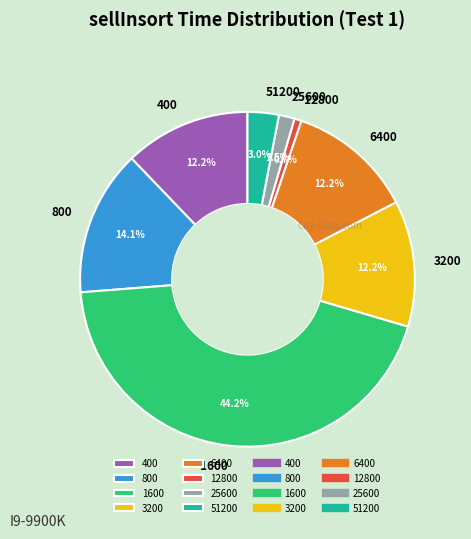

Is 800 the majority of the pie?

No